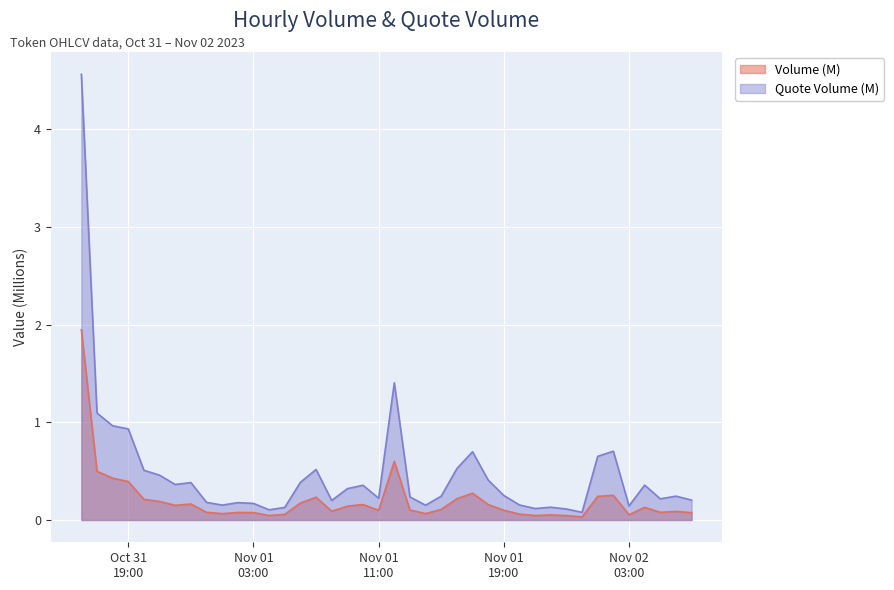

What is the value of the Volume point at the 11th from the left?

0.1